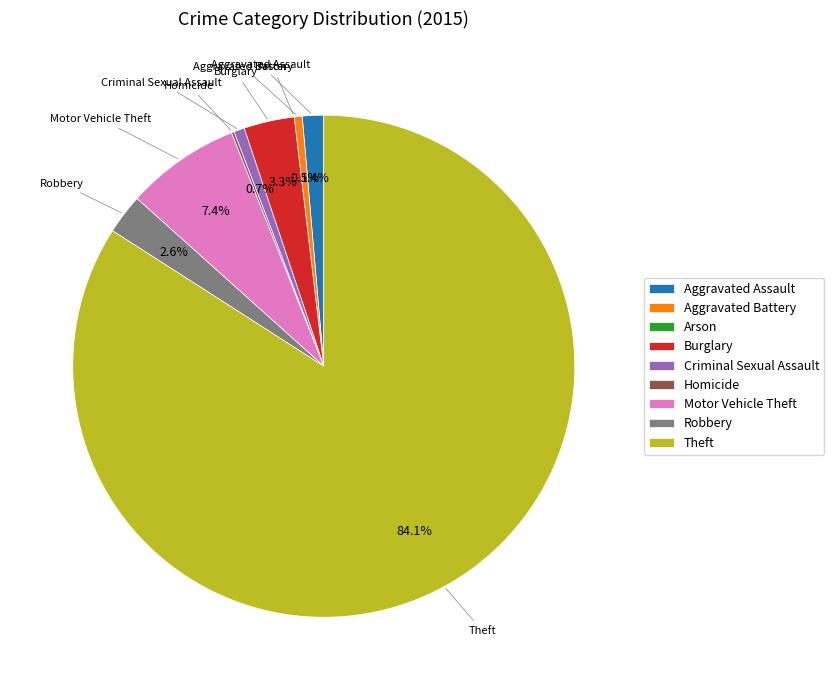

Does Theft represent more than half of the total?

Yes